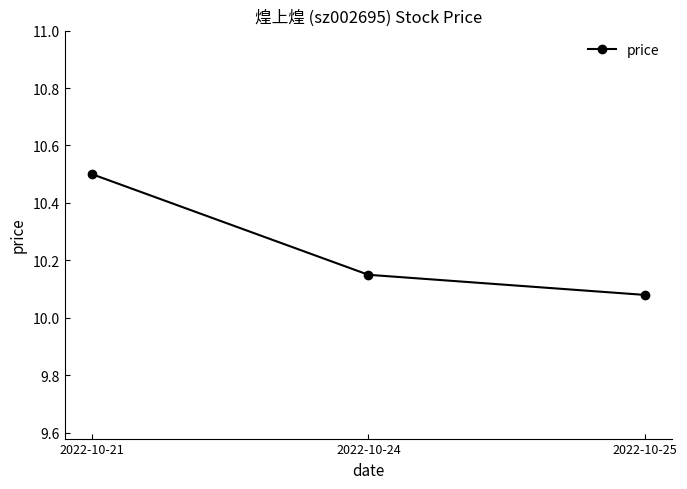

What is the difference between the maximum and minimum values?

0.4